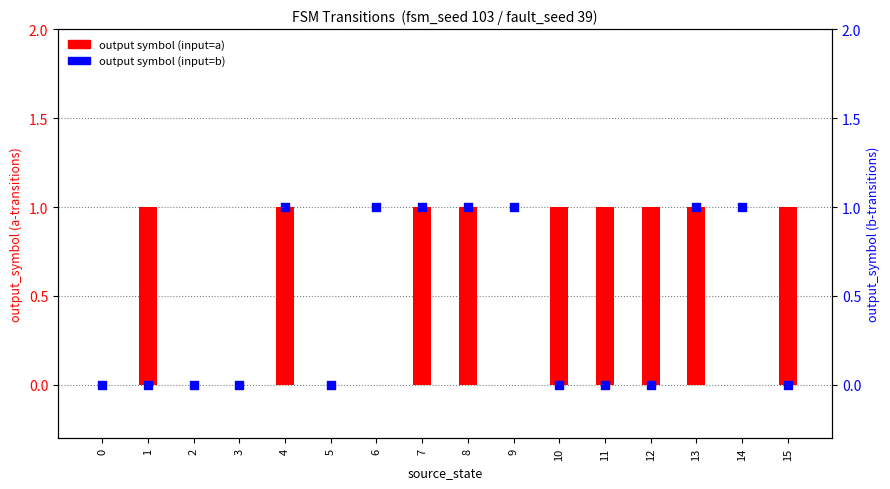

Which series reaches the maximum Y coordinate?

output (input=a)